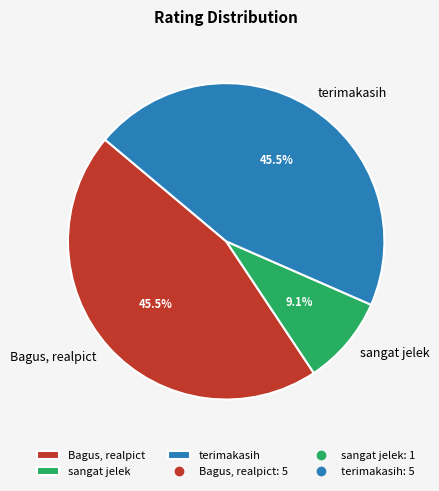

Which category has the smallest portion of the pie?

sangat jelek